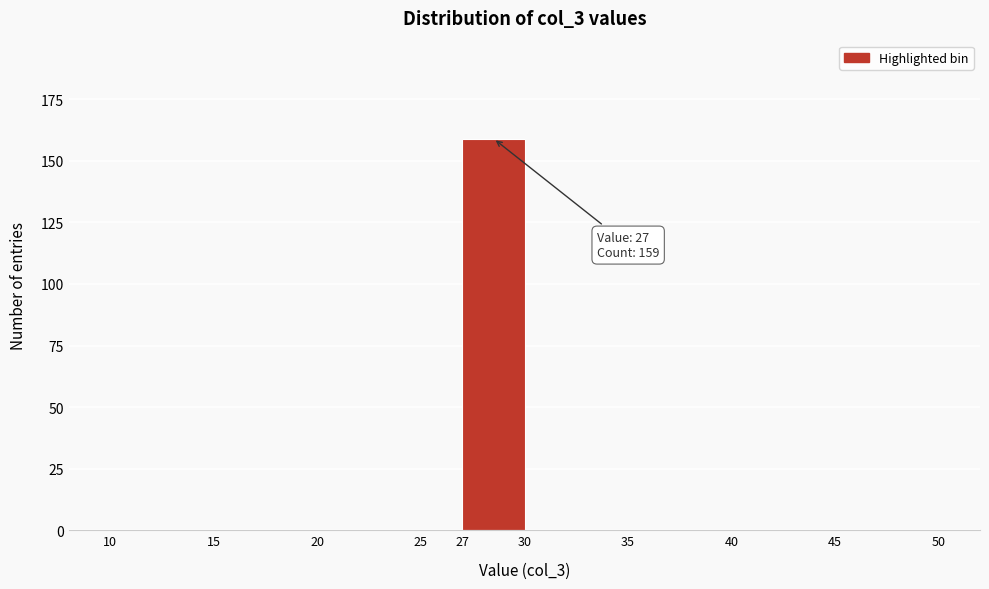

Over which range of the x-axis is the bar tallest?

27 to 30